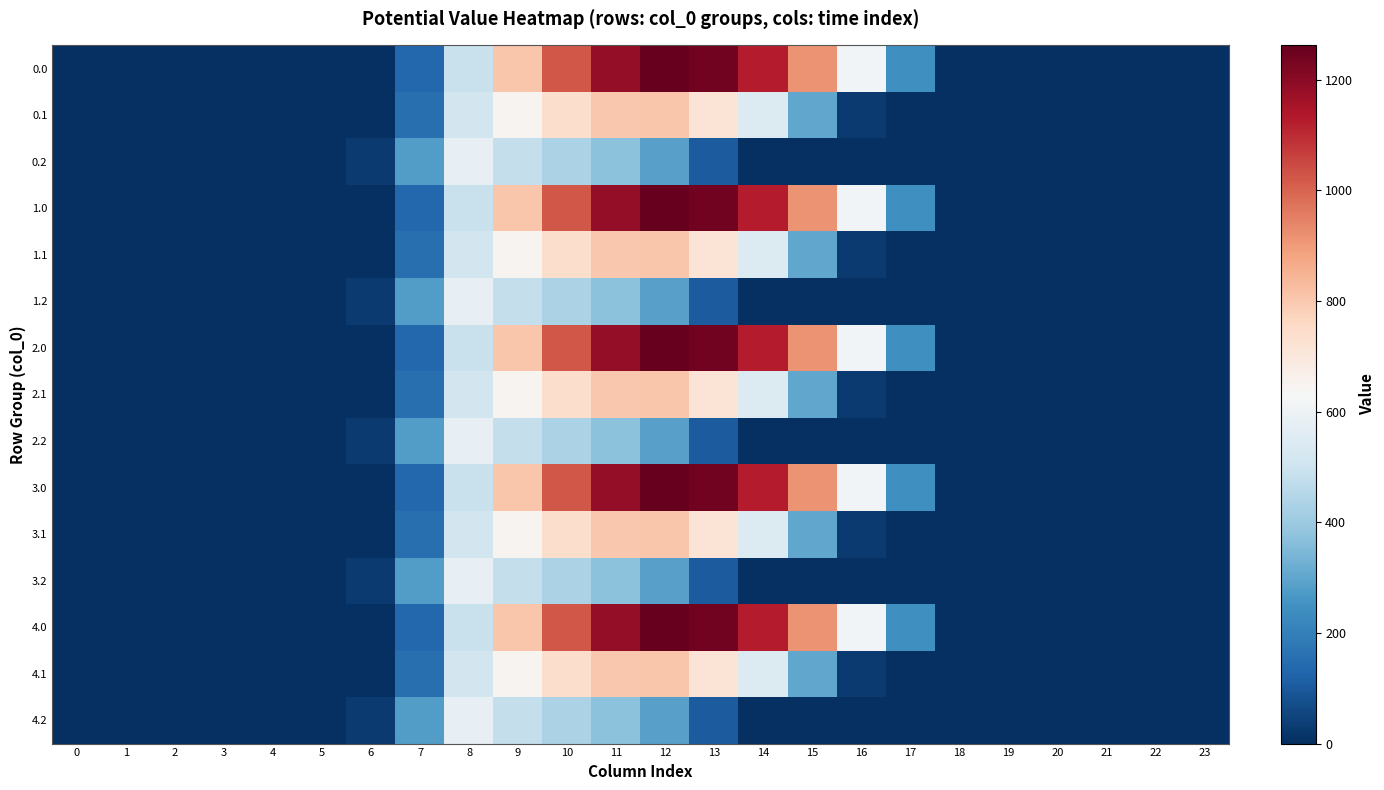

Rank the series by their maximum value, from highest to lowest.

0.0, 1.0, 2.0, 3.0, 4.0, 0.1, 1.1, 2.1, 3.1, 4.1, 0.2, 1.2, 2.2, 3.2, 4.2